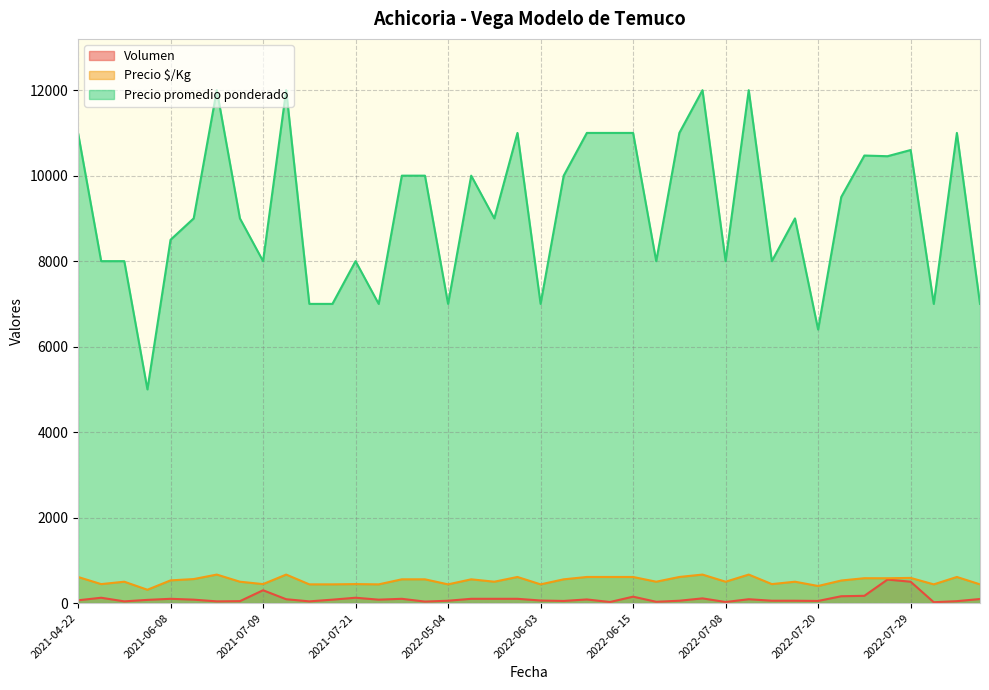

True or false: Precio promedio ponderado and Precio $/Kg intersect in this chart.

False